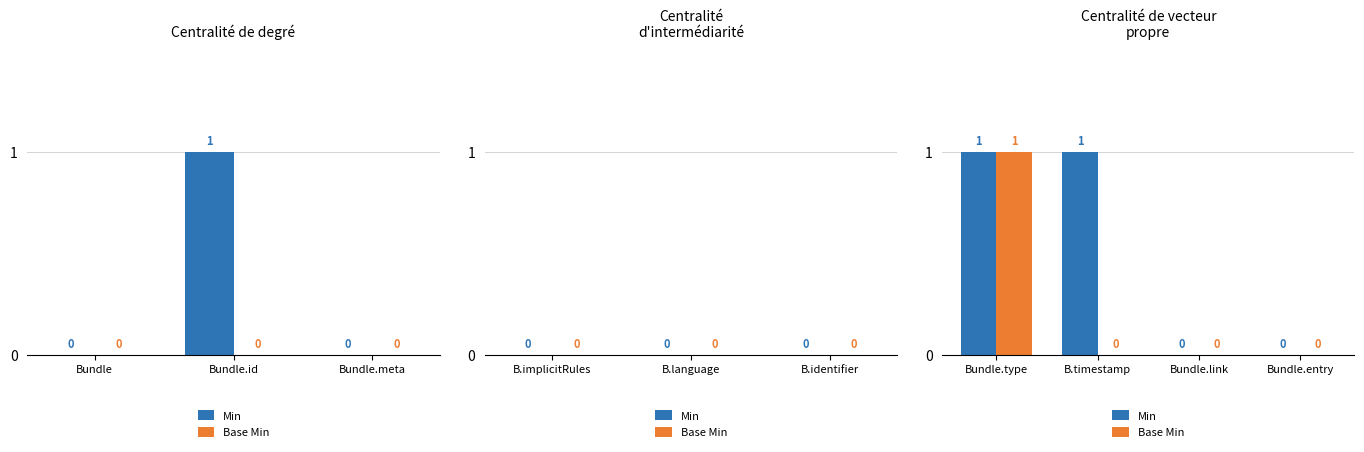

Are the bars horizontal?

No